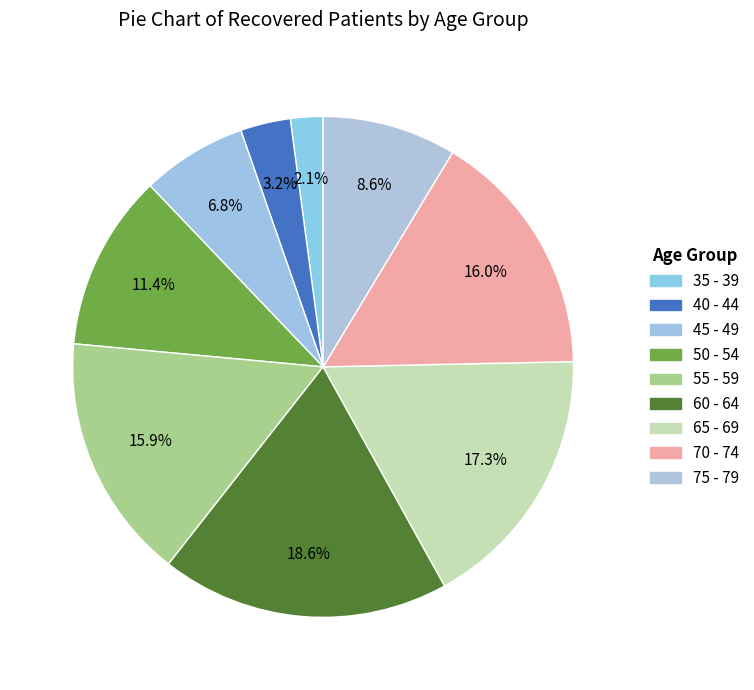

Is 70 - 74 the majority of the pie?

No